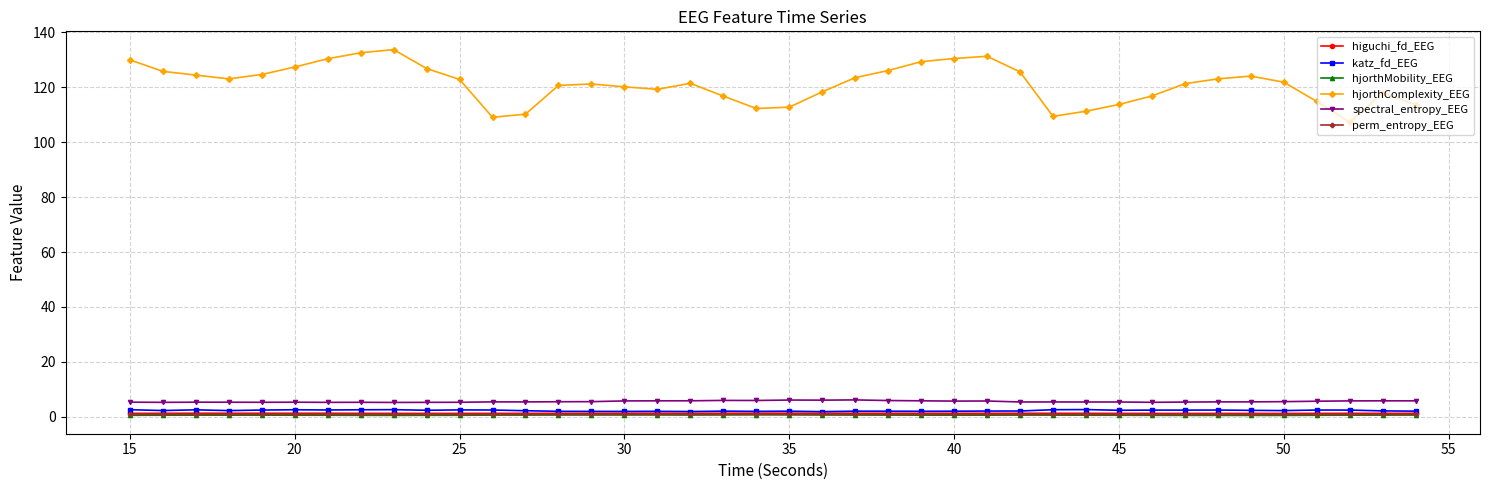

Which series has the widest spread of values?

hjorthComplexity_EEG